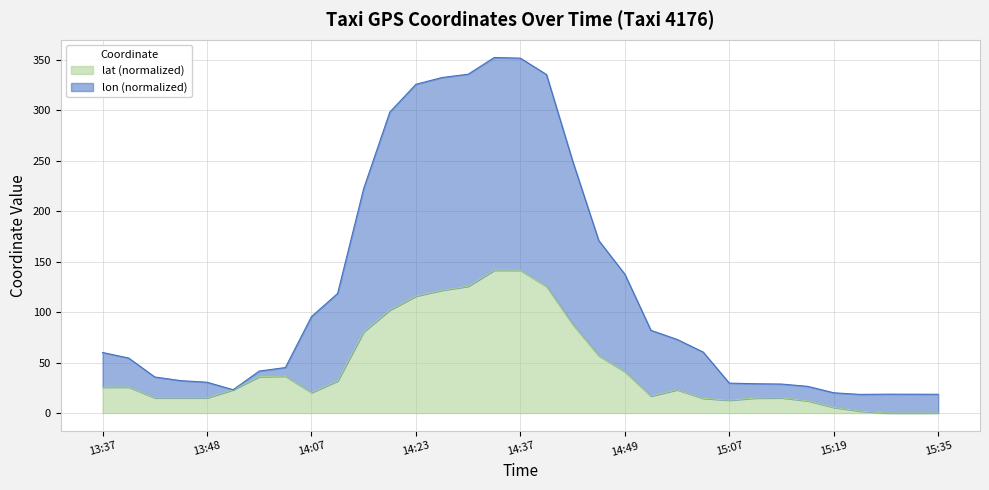

Count the number of categories in the chart.

33